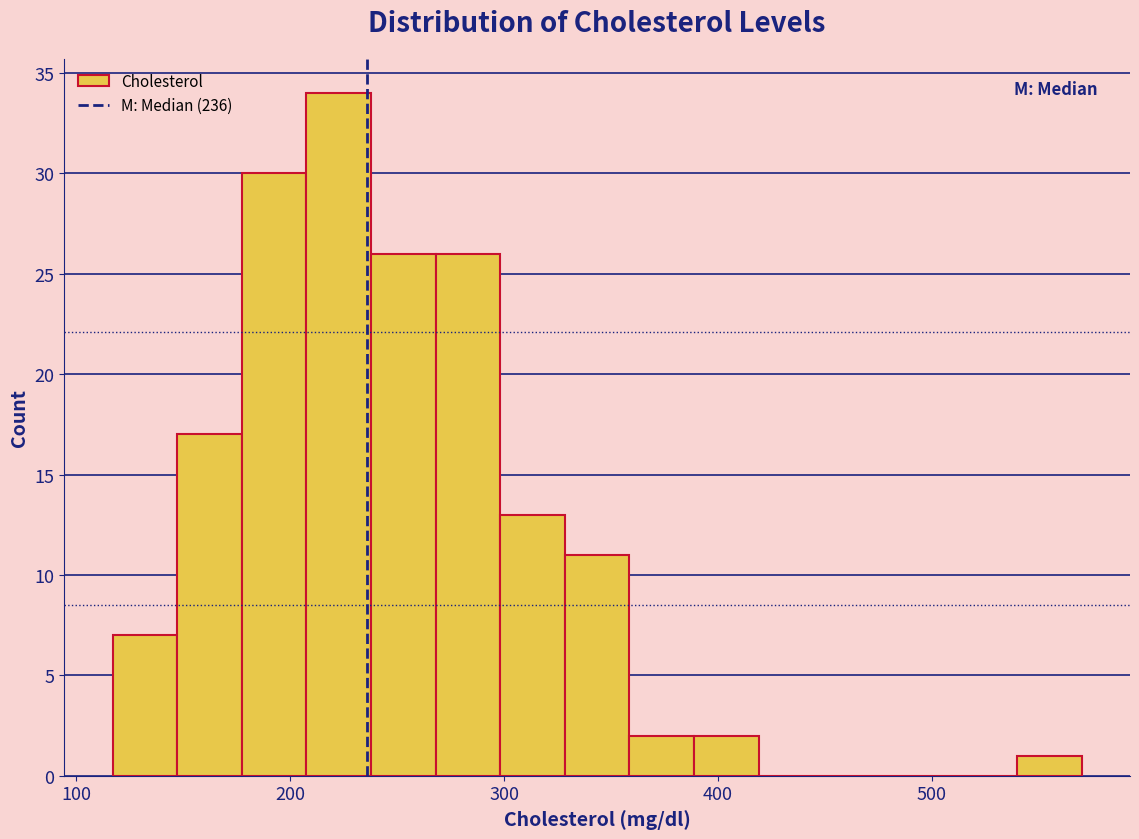

Around what value on the x-axis is the tallest bar? Give the approximate position of its centre, as read against the axis.

220